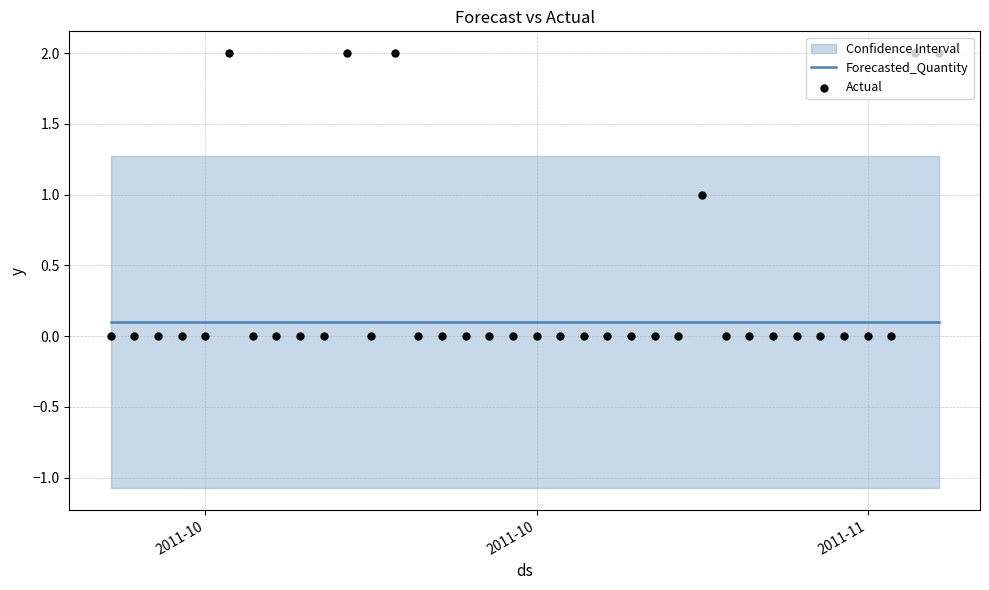

Which series has the widest spread of Y values?

Actual